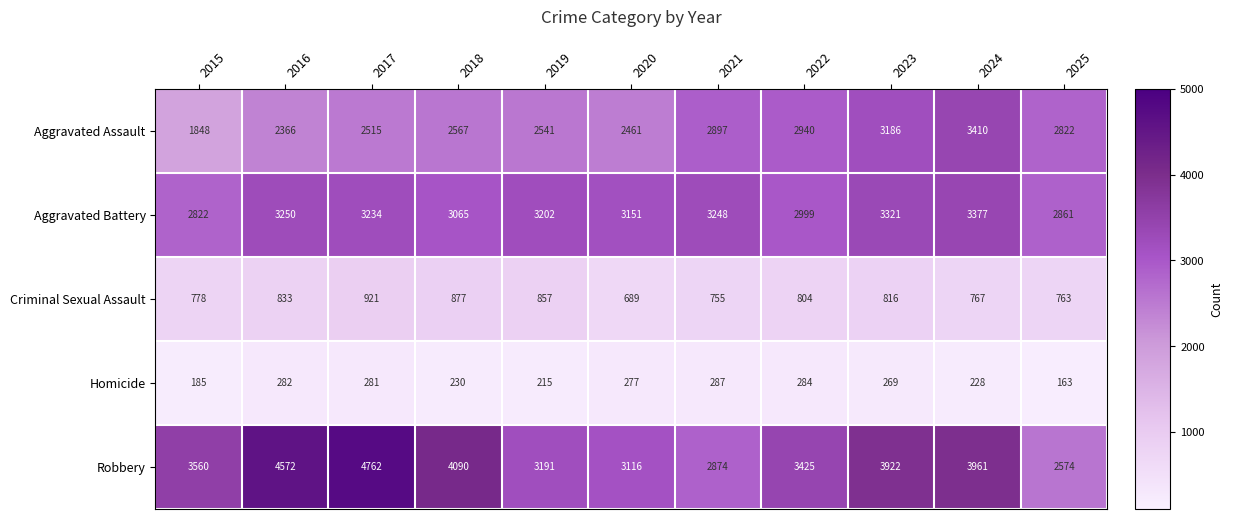

At which label does Homicide reach its peak?

2021